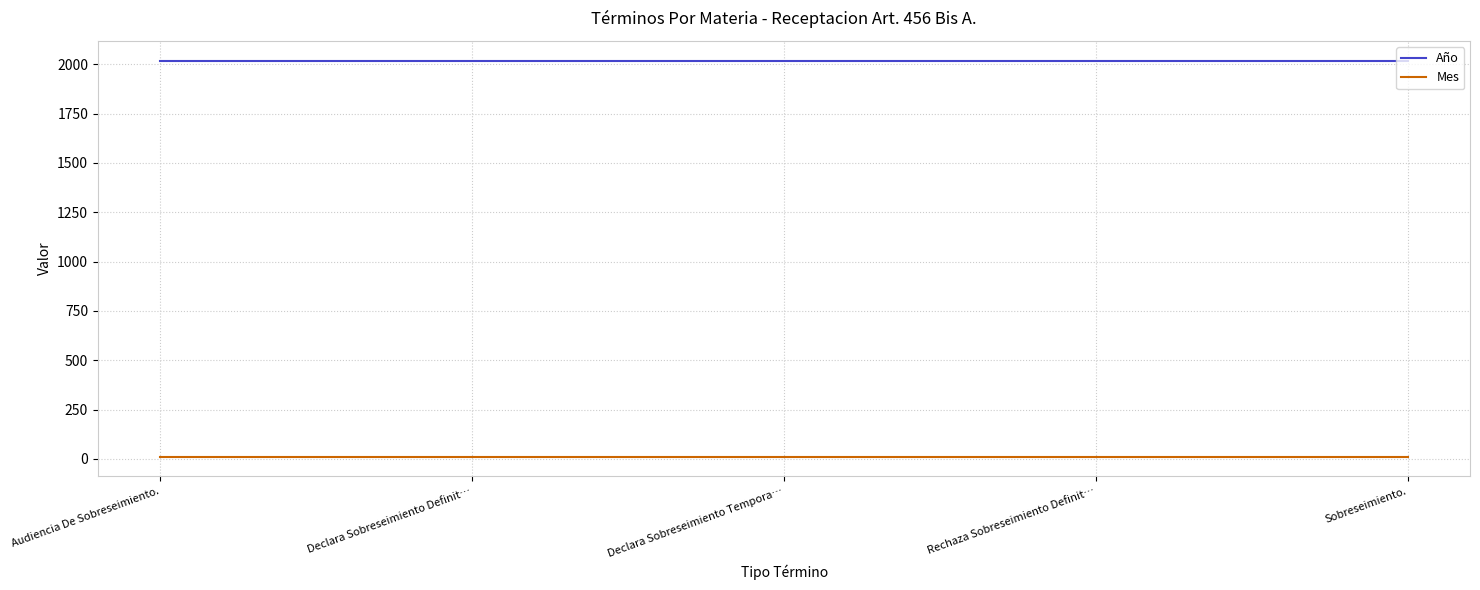

True or false: Año has a value of 2019 at Sobreseimiento..

True